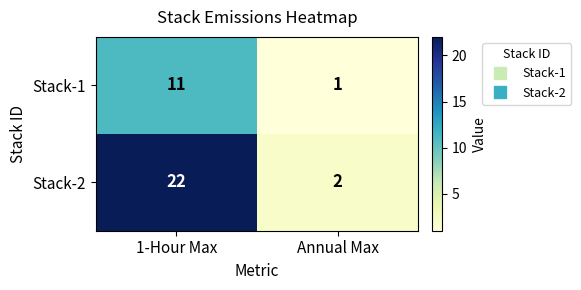

Reading right to left, list all the values displayed in this chart.

Stack-1: Annual Max=1	1-Hour Max=11
Stack-2: Annual Max=2	1-Hour Max=22